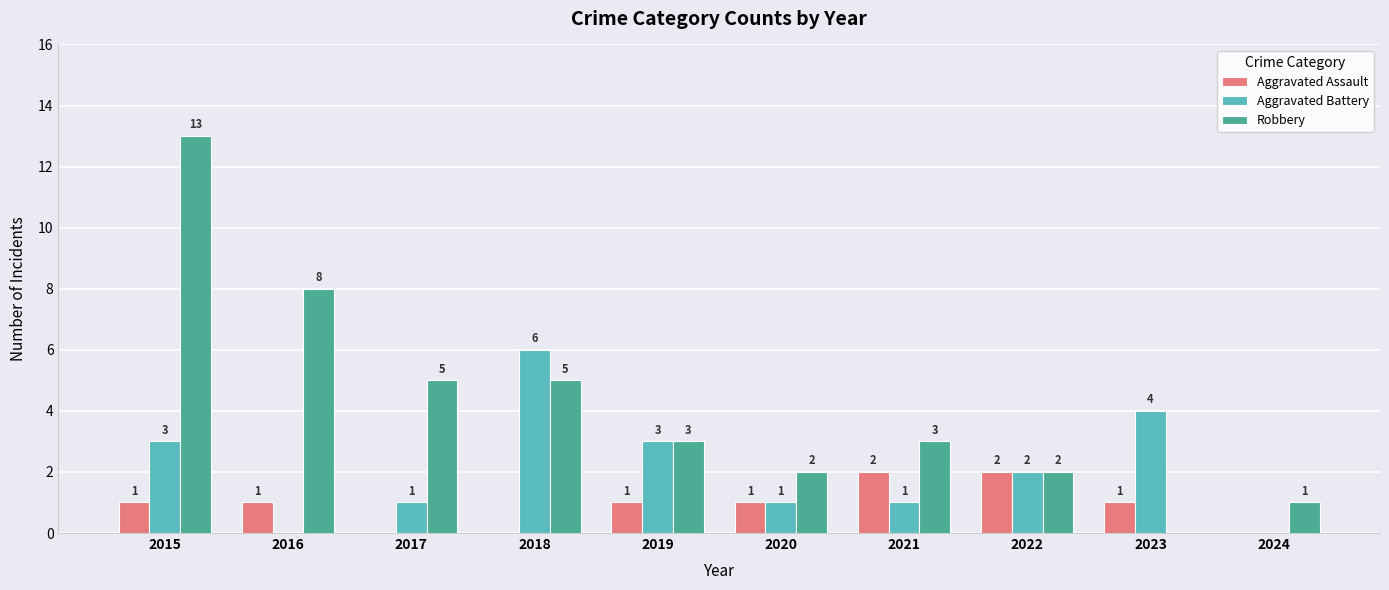

How many values in Robbery are above zero?

9